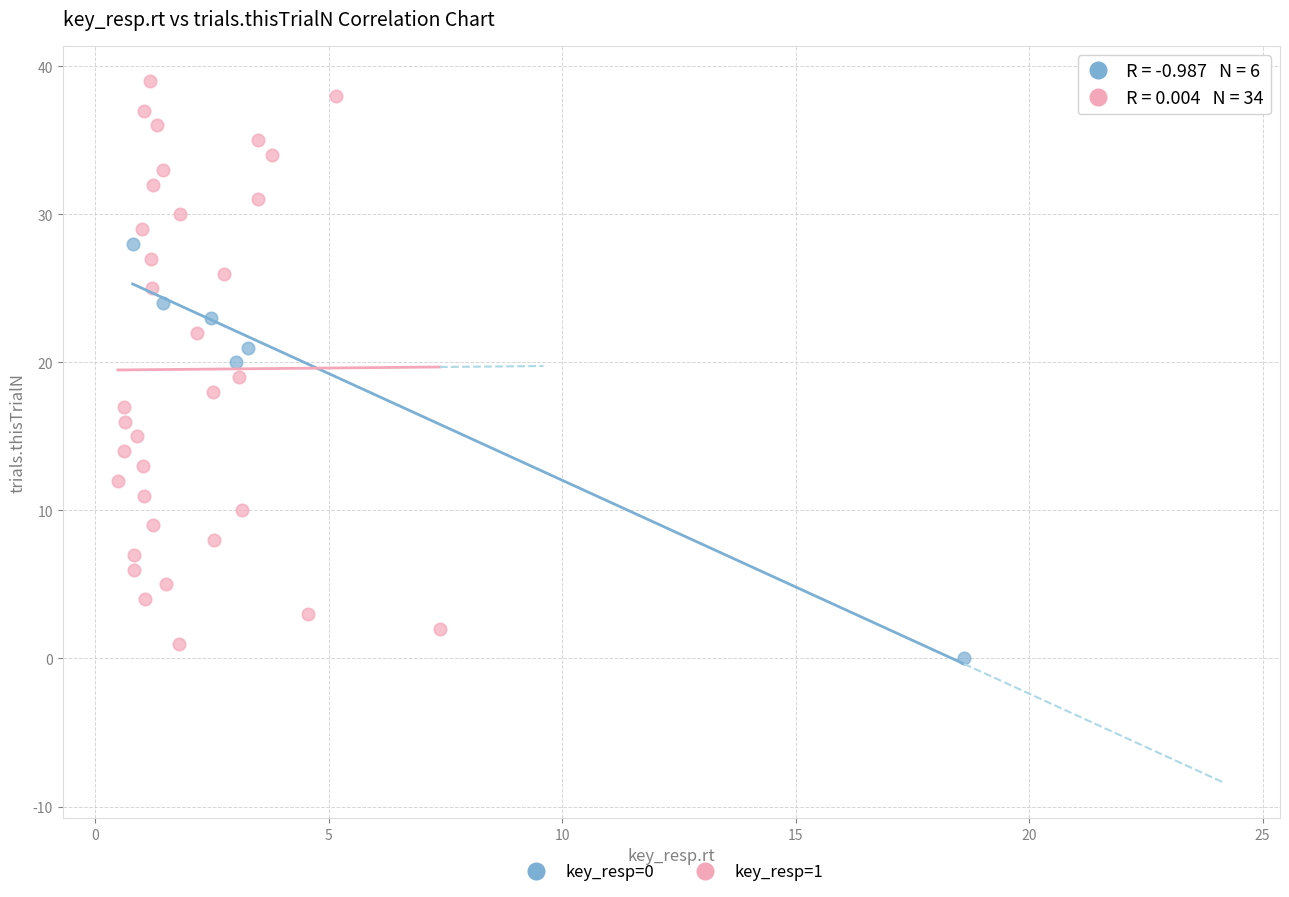

Which series contains the highest Y value?

key_resp=1